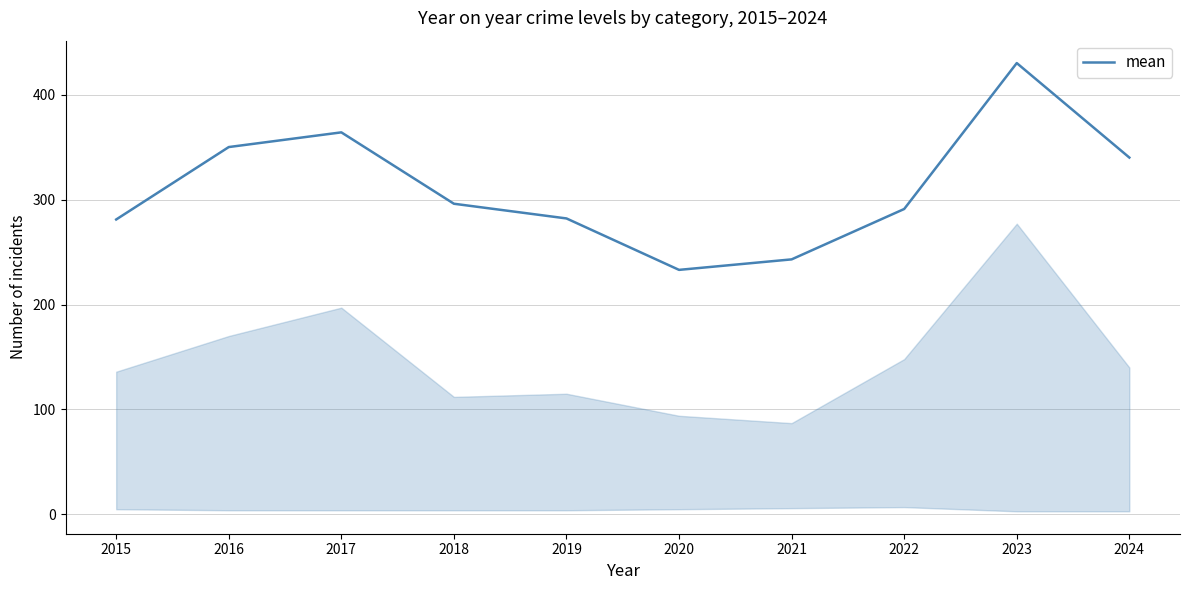

What is the difference between the values at 2021 and 2018?

53